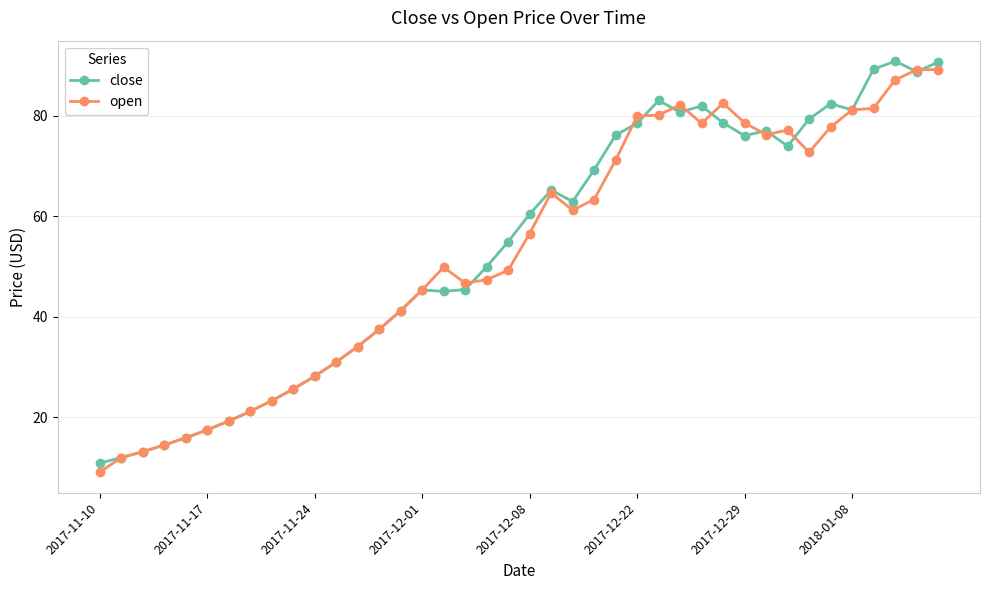

Which series has the largest total across all categories?

close